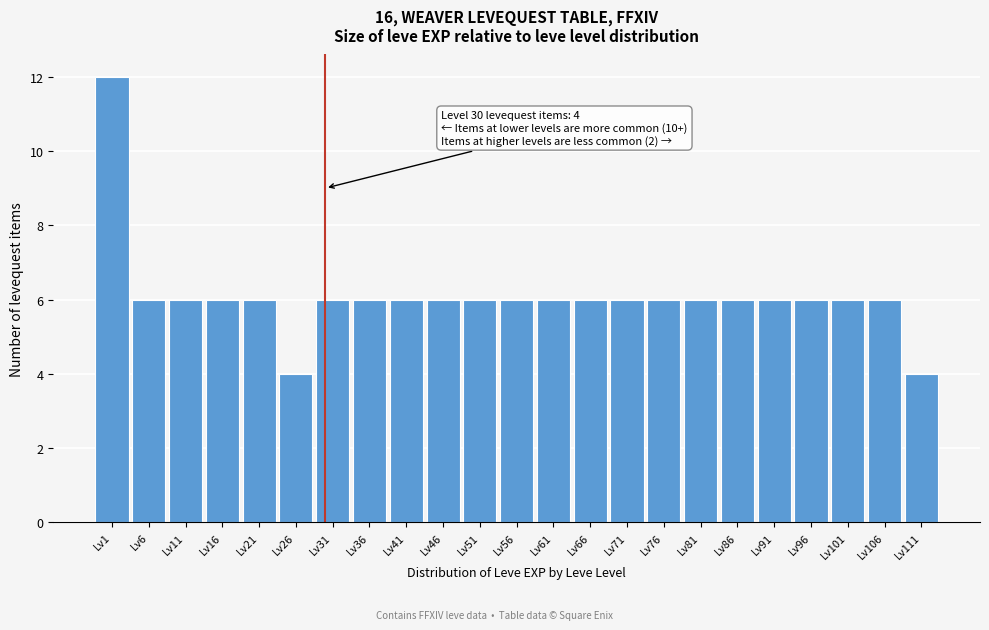

Reading left to right, extract all data points from this chart.

12	6	6	6	6	4	6	6	6	6	6	6	6	6	6	6	6	6	6	6	6	6	4